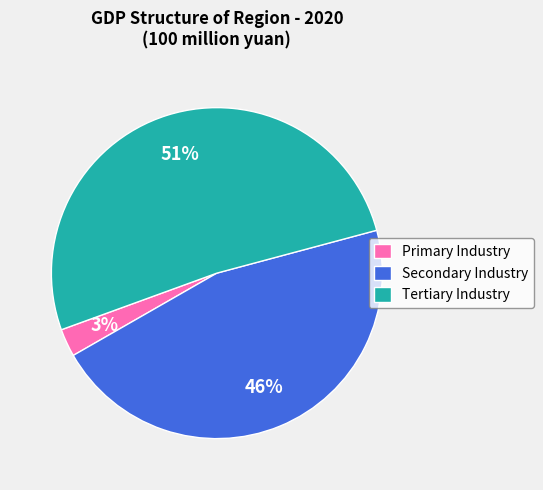

Rank the categories by value from highest to lowest.

Tertiary Industry, Secondary Industry, Primary Industry